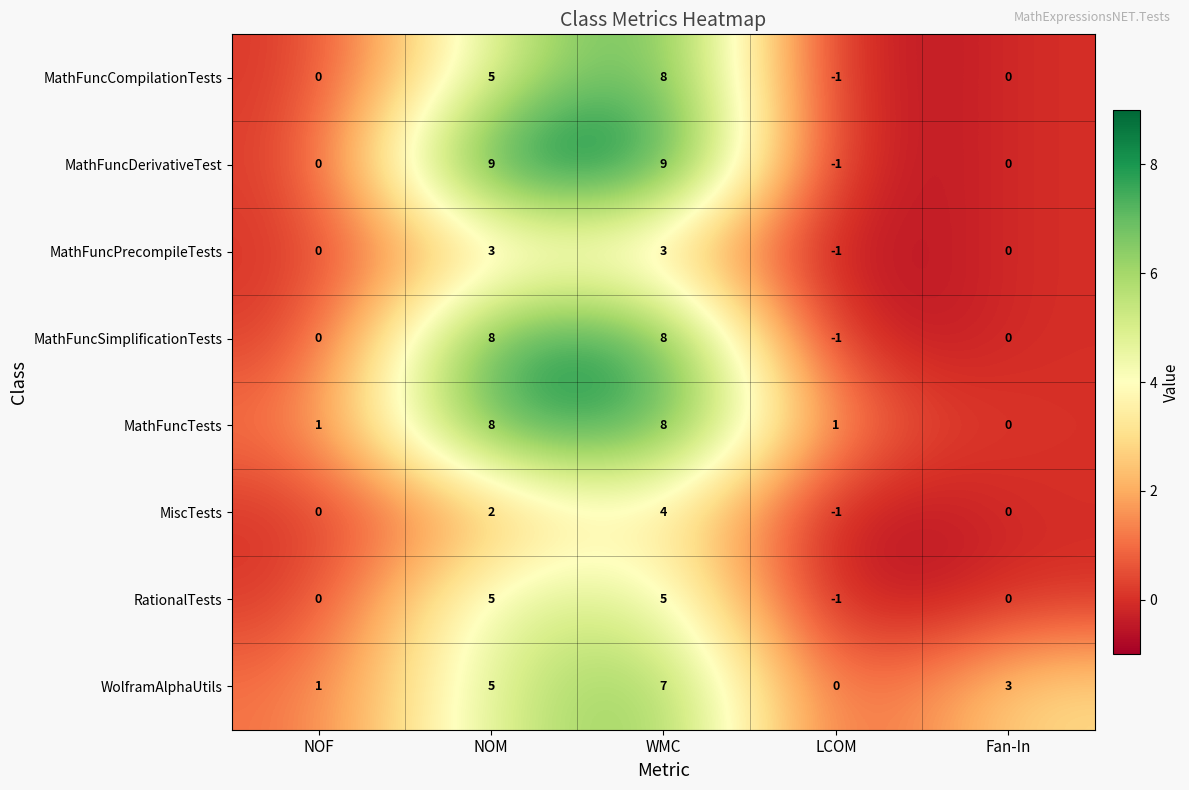

List the labels in order of WolframAlphaUtils value, smallest first.

LCOM, NOF, Fan-In, NOM, WMC